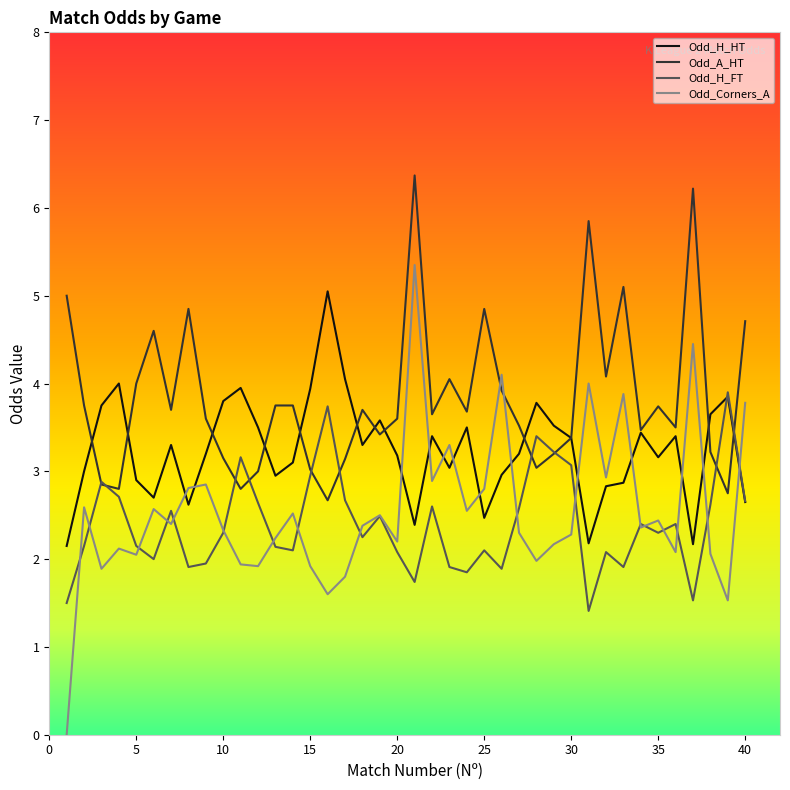

What is the minimum value for Odd_A_HT?

2.7